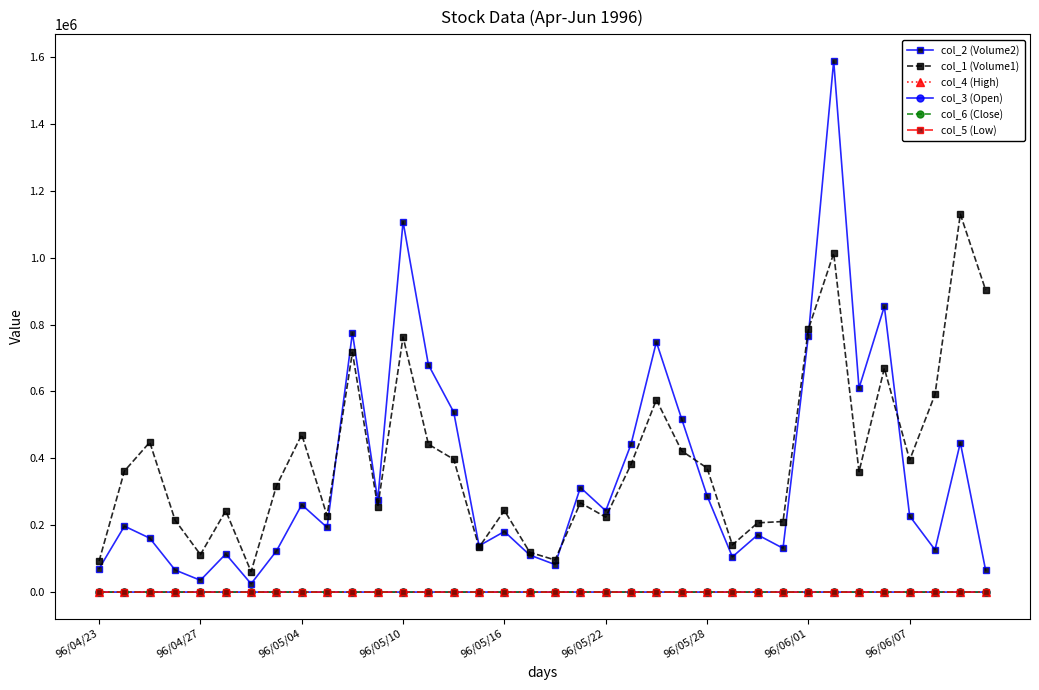

True or false: col_3 (Open) has more than 0 interior local peaks.

True